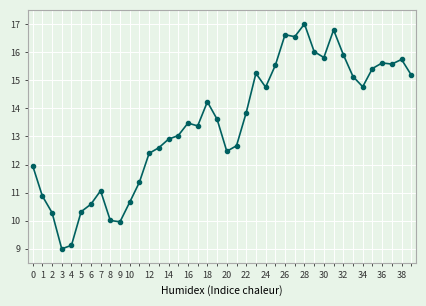

How many data points does each series have?

40